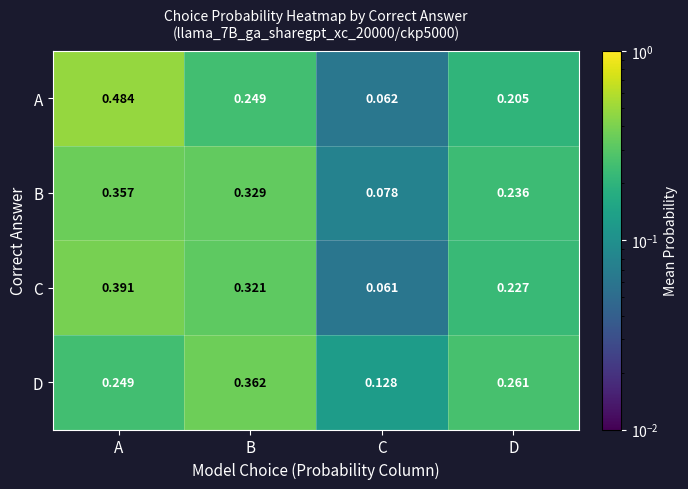

Between A and D, which series saw the biggest shift?

A